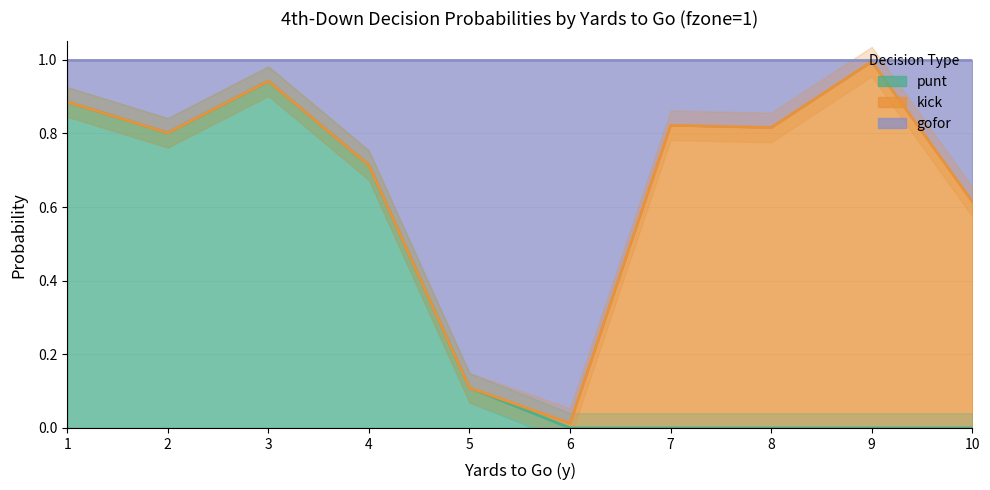

True or false: punt and gofor intersect in this chart.

False